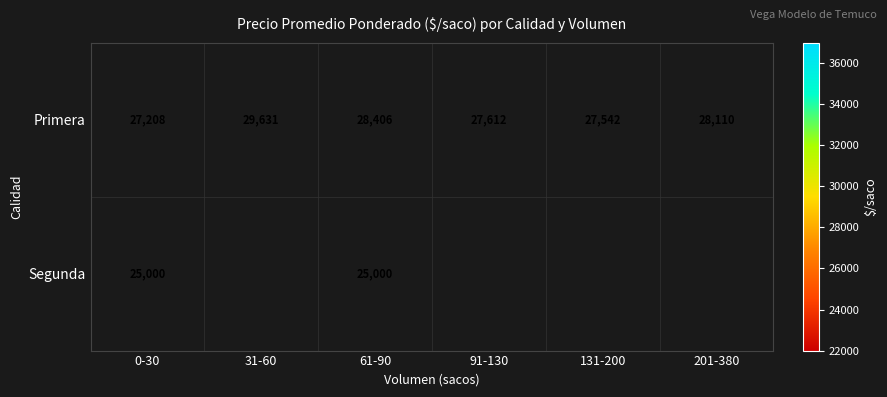

What is the total value across all series at 61-90?

53406.0